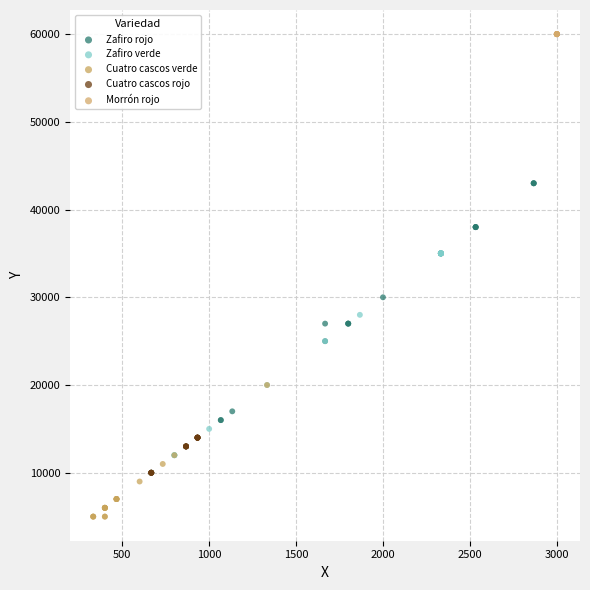

Which series reaches the minimum Y coordinate?

Cuatro cascos verde